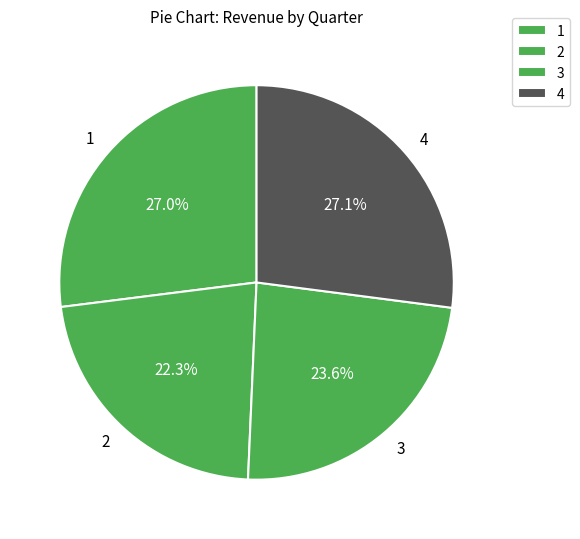

Does 4 represent more than half of the total?

No